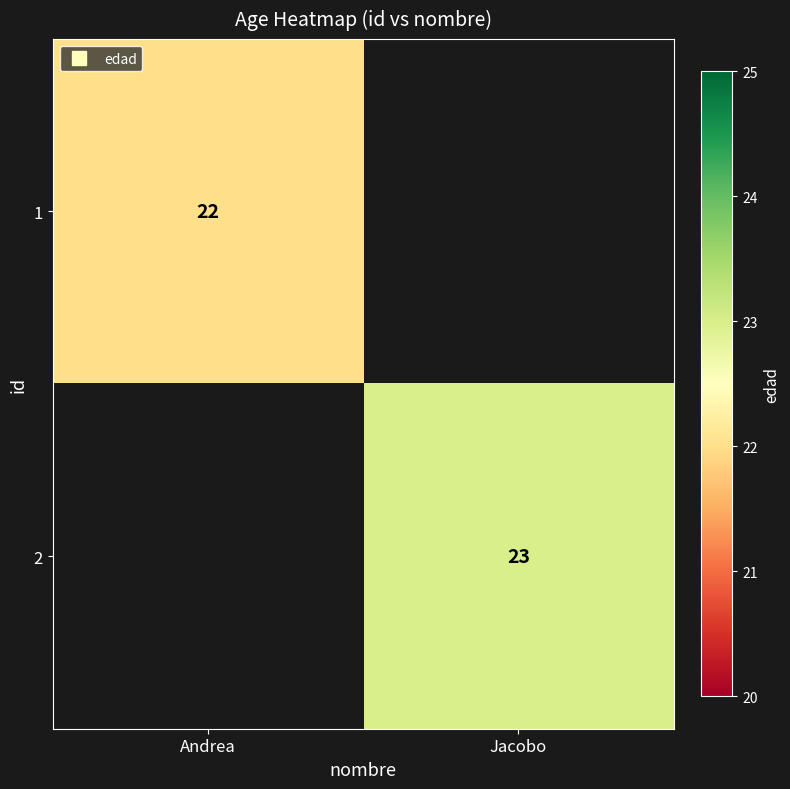

Rank the series at Andrea from lowest to highest value.

1, 2